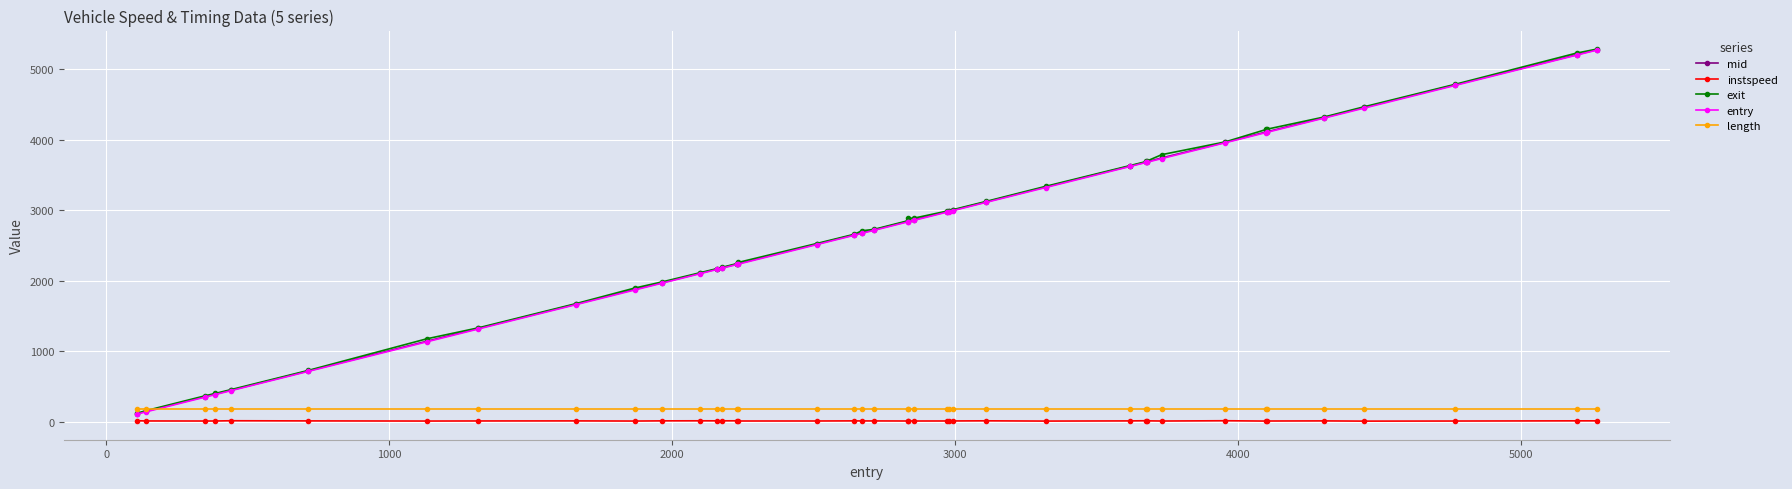

True or false: length and instspeed intersect in this chart.

False